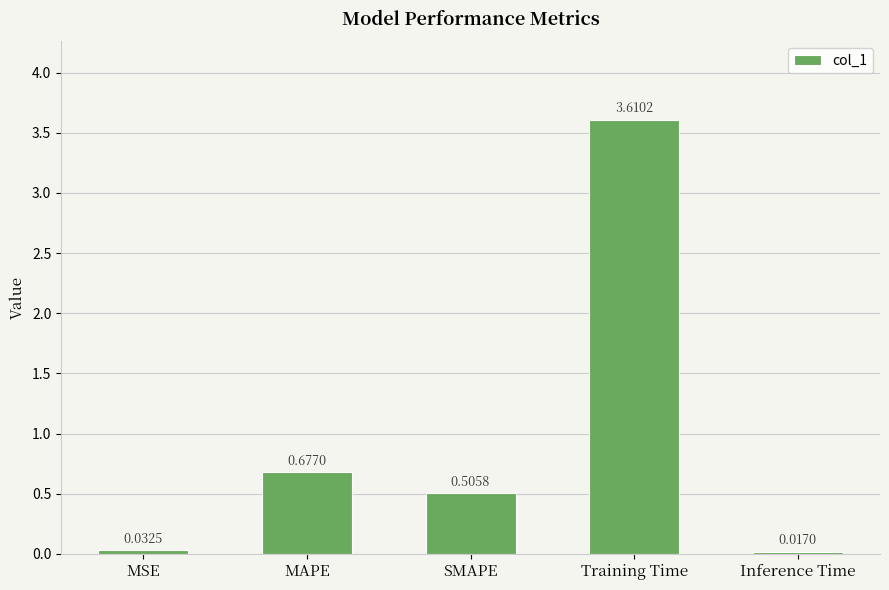

What is the difference between the maximum and minimum values?

3.6